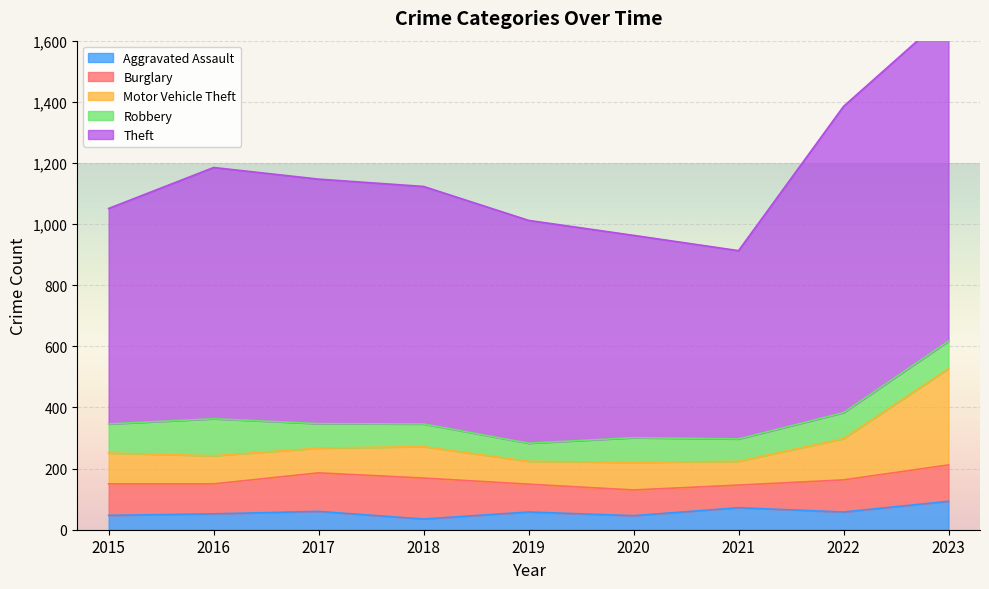

What is the value of the Aggravated Assault point at the 1st from the left?

47